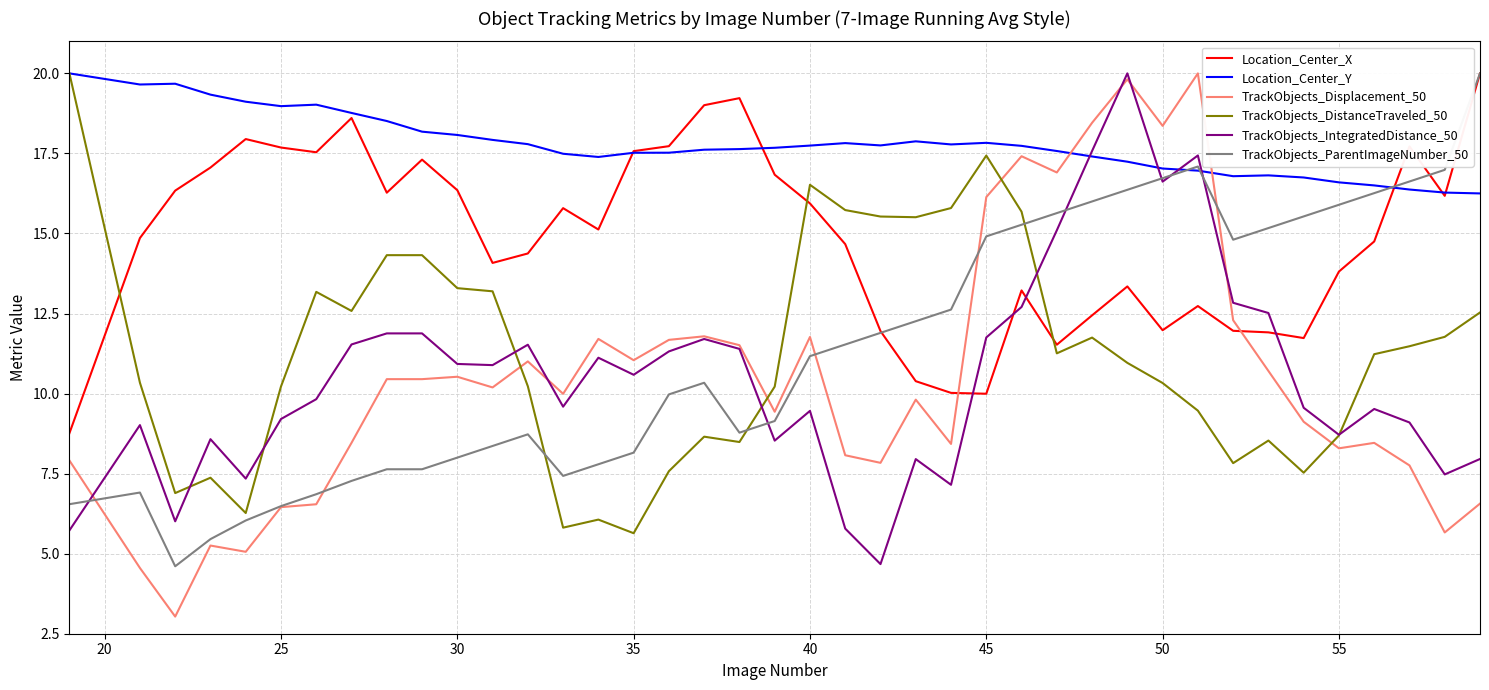

What is the lowest value of the TrackObjects_DistanceTraveled_50 series?

5.6